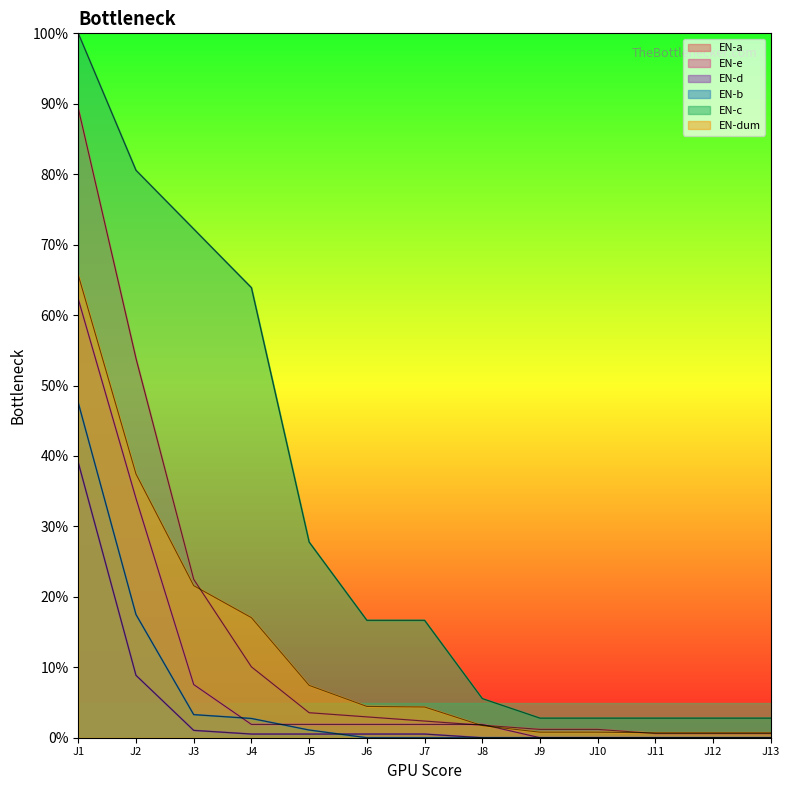

What is the maximum value shown in the chart?

1.0